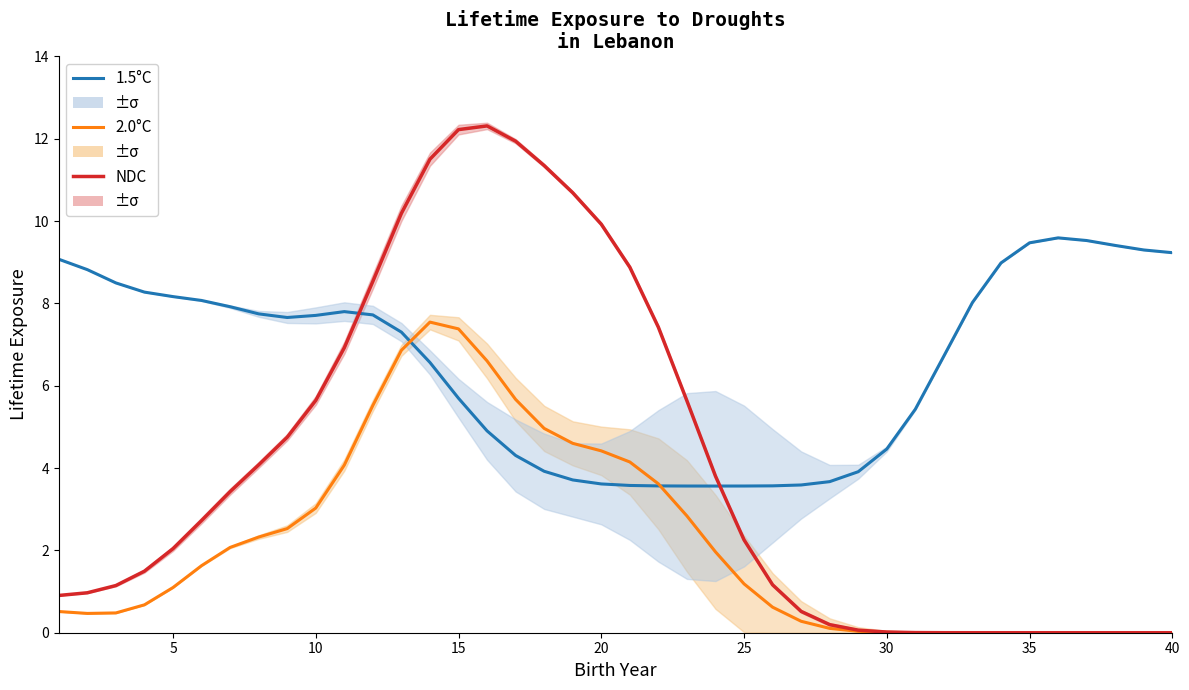

Reading left to right, what are all the values shown in this chart?

1.5°C: 9.1	8.8	8.5	8.3	8.2	8.1	7.9	7.7	7.7	7.7	7.8	7.7	7.3	6.6	5.7	4.9	4.3	3.9	3.7	3.6	3.6	3.6	3.6	3.6	3.6	3.6	3.6	3.7	3.9	4.5	5.4	6.7	8.0	9.0	9.5	9.6	9.5	9.4	9.3	9.2
2.0°C: 0.5	0.5	0.5	0.7	1.1	1.6	2.1	2.3	2.5	3.0	4.1	5.5	6.9	7.5	7.4	6.6	5.7	5.0	4.6	4.4	4.1	3.6	2.8	2.0	1.2	0.6	0.3	0.1	0.0	0.0	0.0	0.0	0.0	0.0	0.0	0.0	0.0	0.0	0.0	0.0
NDC: 0.9	1.0	1.1	1.5	2.0	2.7	3.4	4.1	4.7	5.6	6.9	8.5	10.2	11.5	12.2	12.3	11.9	11.3	10.7	9.9	8.9	7.4	5.6	3.8	2.3	1.2	0.5	0.2	0.1	0.0	0.0	0.0	0.0	0.0	0.0	0.0	0.0	0.0	0.0	0.0